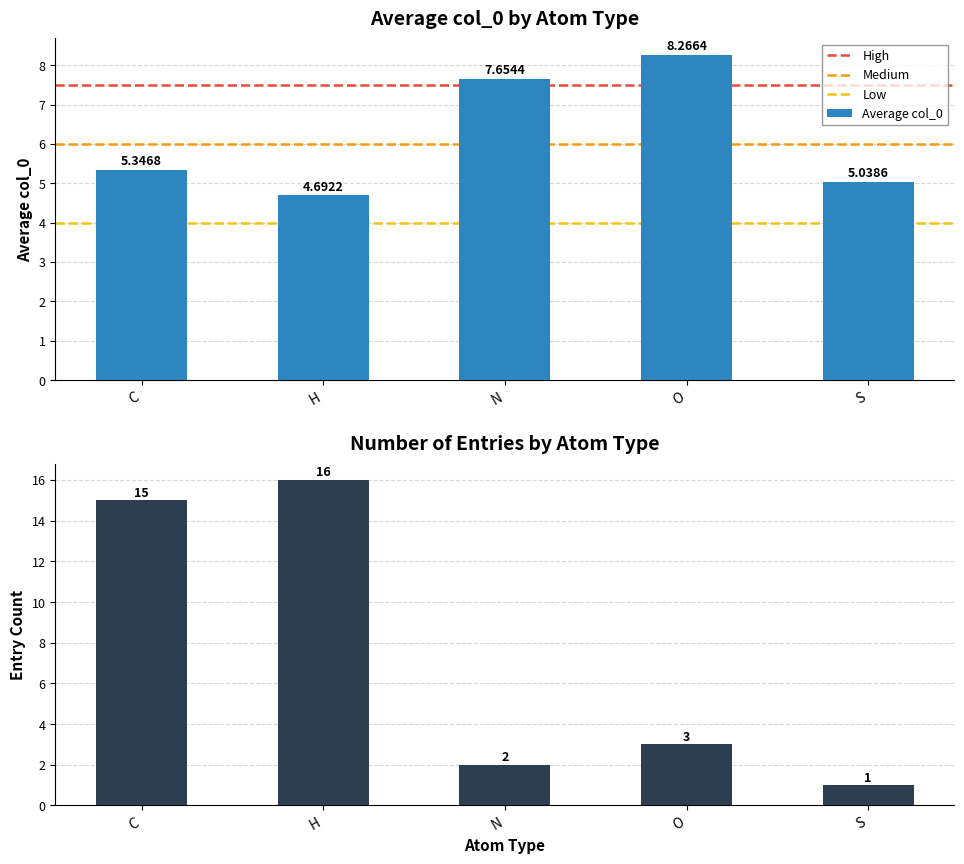

Which series changed the most between O and S?

mean_col0